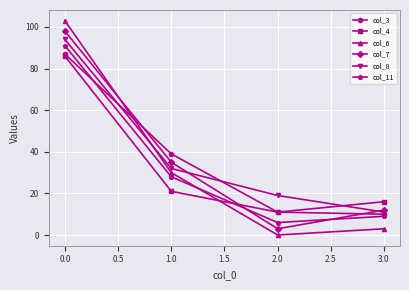

Does the chart have visible grid lines?

Yes